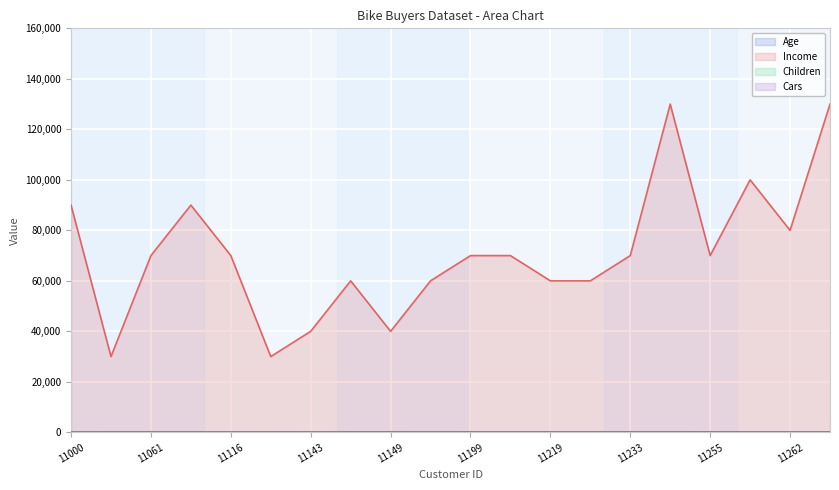

True or false: Age and Income intersect in this chart.

False